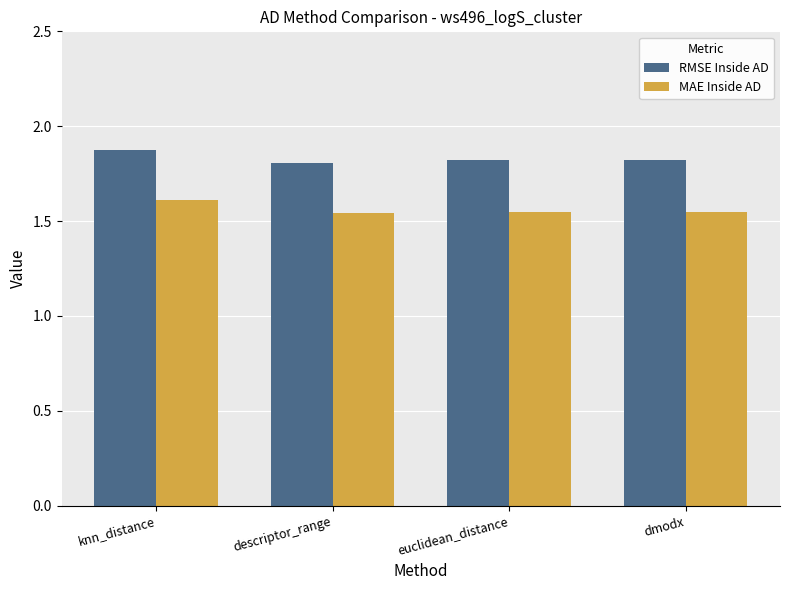

Does the chart contain any negative values?

No